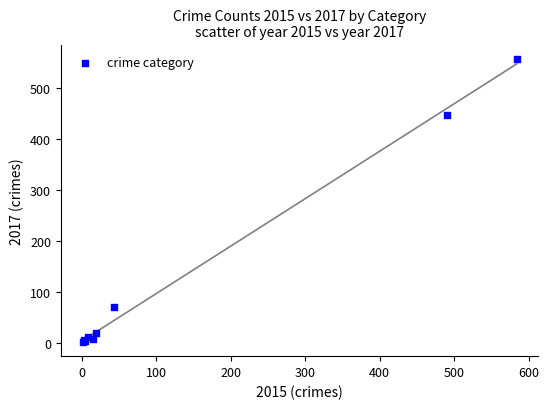

What Y value in the scatter plot is closest to 279?

447